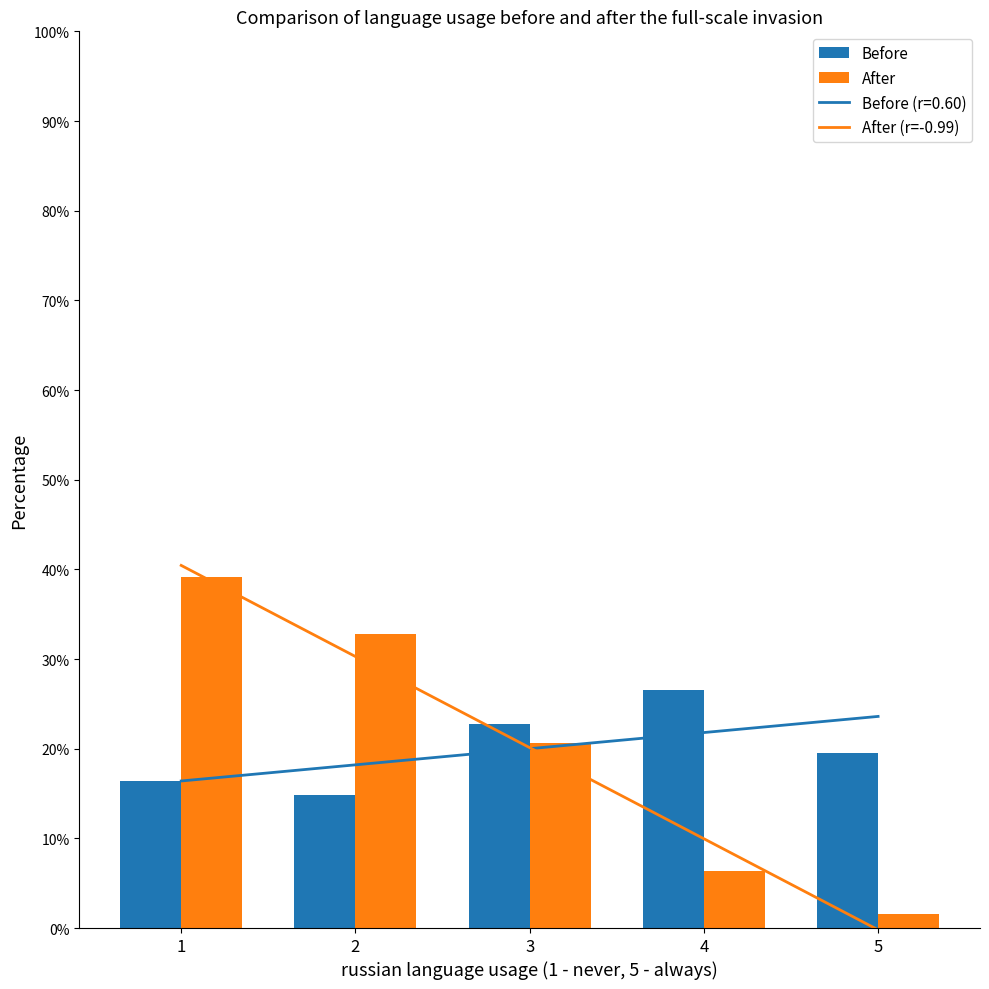

Is the value of After (r=-0.99) at 1 greater than the value of Before (r=0.60) at 3?

Yes